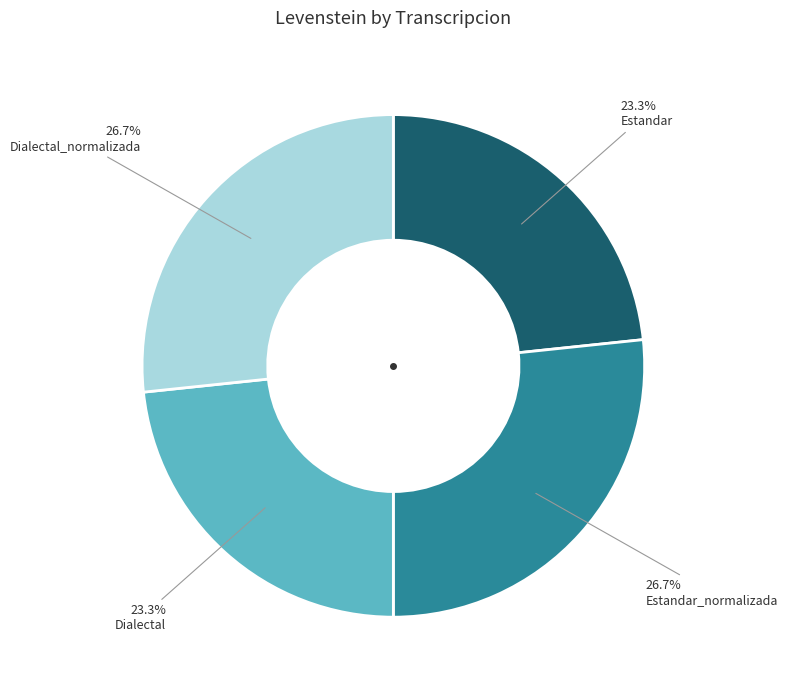

Count the number of slices in the pie.

4